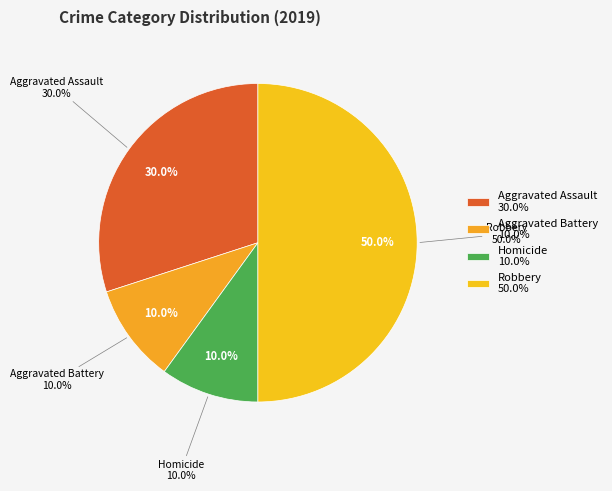

The Criminal Sexual Assault slice represents 1% of the pie. True or false?

False